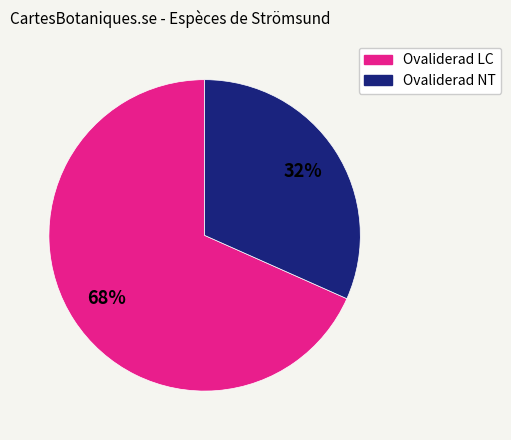

Is there a majority slice in this chart?

Yes